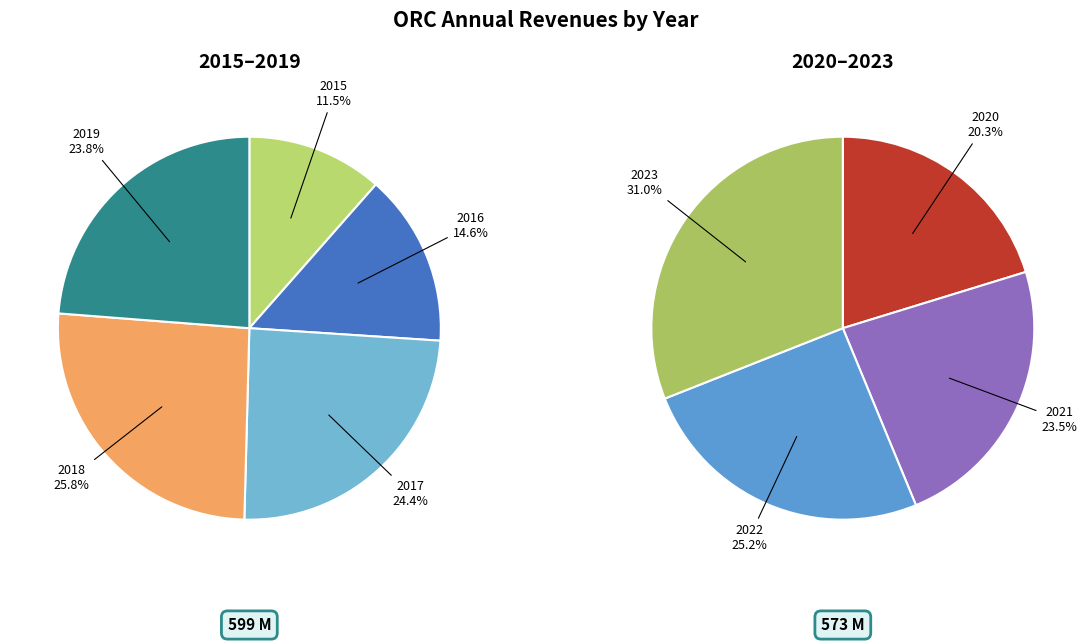

What is the change in value from 2018 to 2021?

-19881000